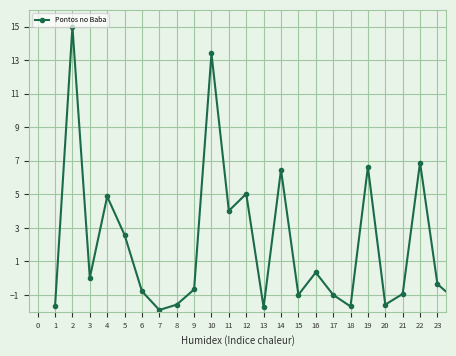

What is the greatest value displayed?

15.0